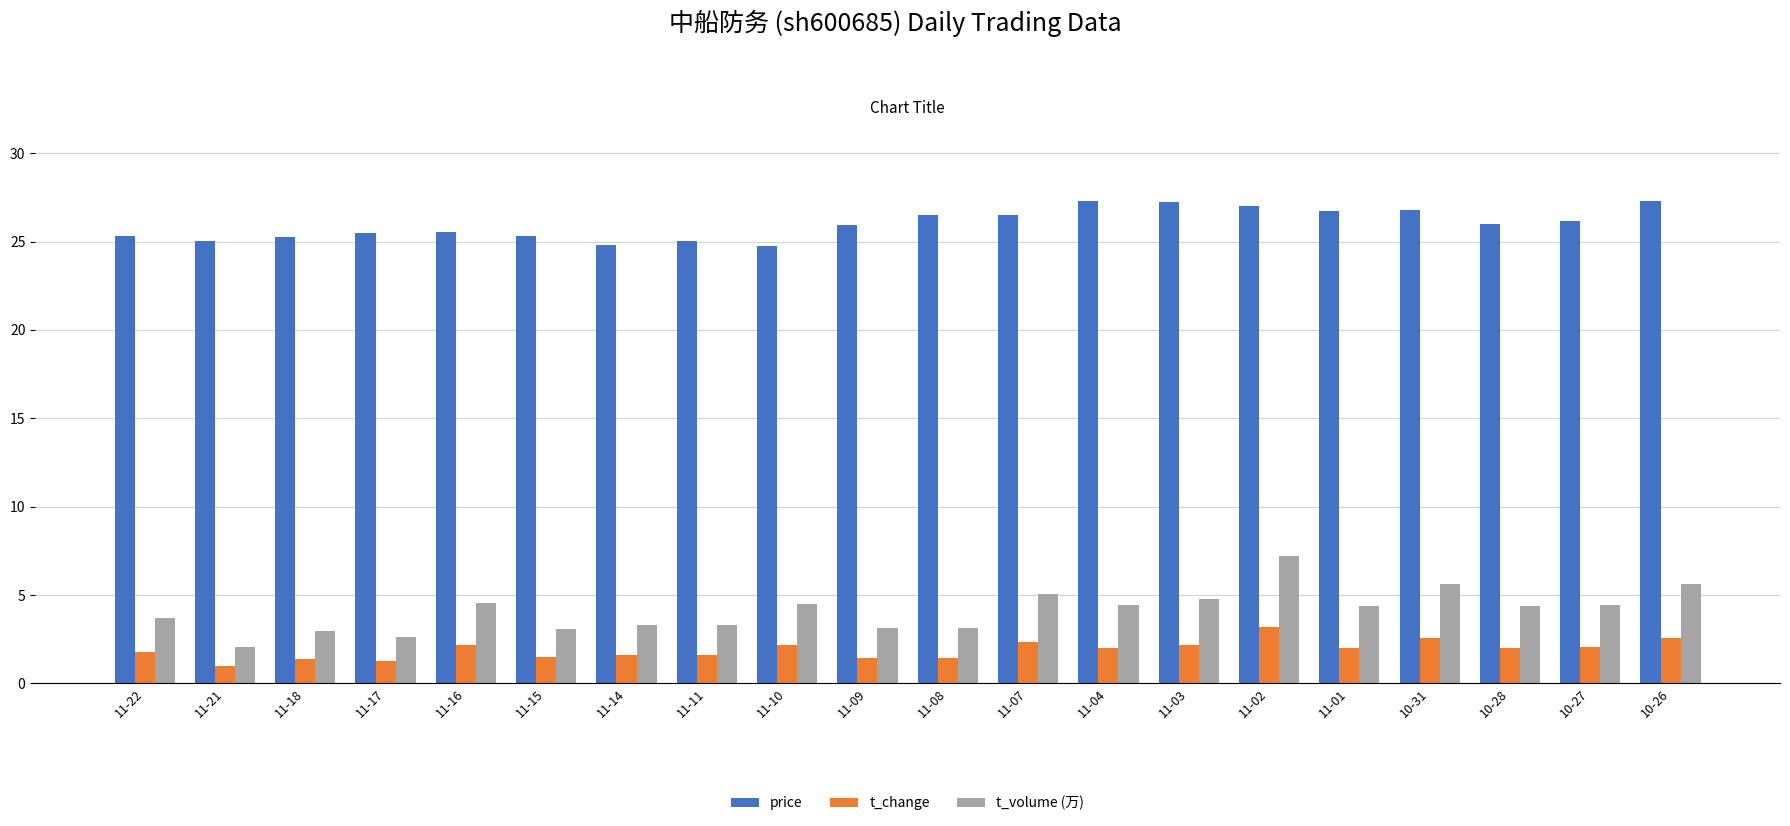

What is the average value of the price series?

26.0